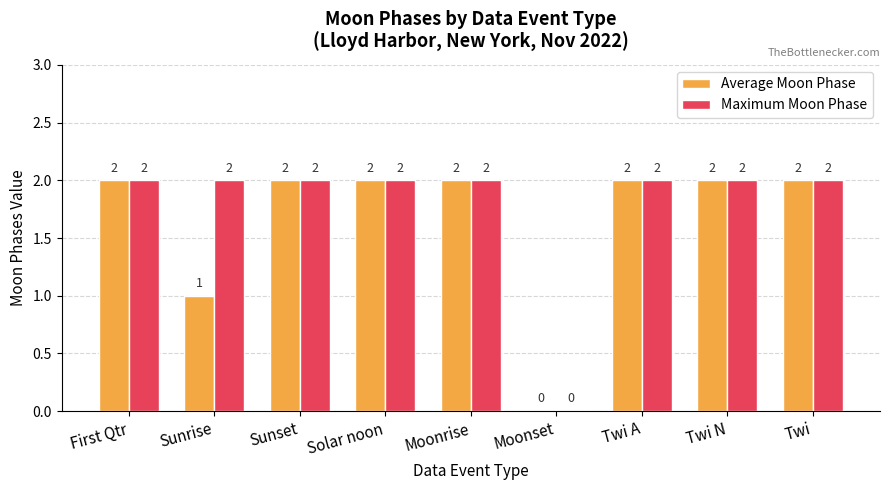

Reading left to right, what are all the values shown in this chart?

Average Moon Phase: 2	1	2	2	2	0	2	2	2
Maximum Moon Phase: 2	2	2	2	2	0	2	2	2